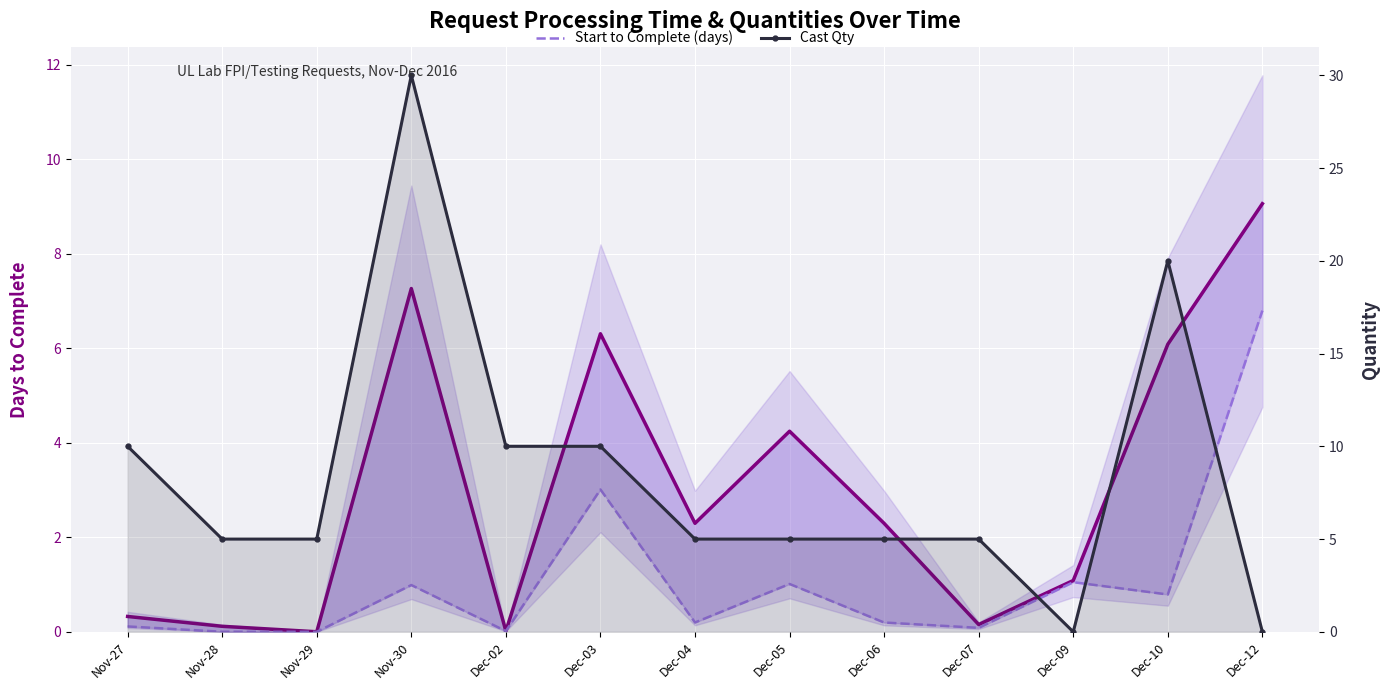

What is the sum of the Cast Qty values at Nov-28 and Dec-12?

5.0